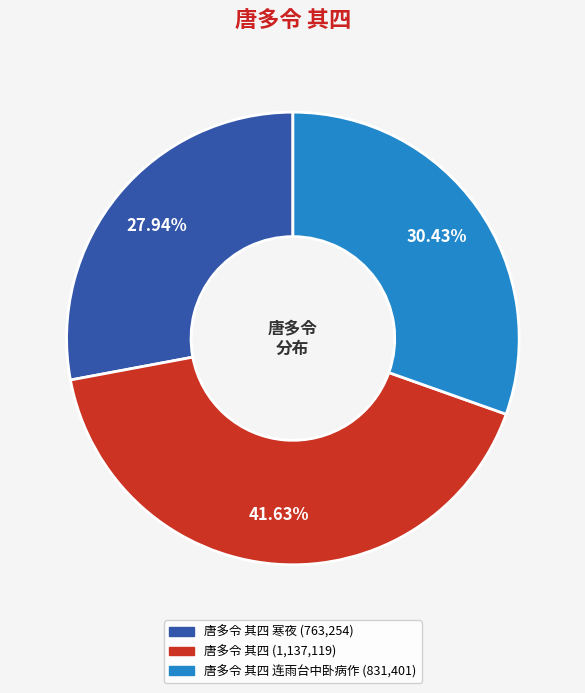

Does any single category account for the majority?

No